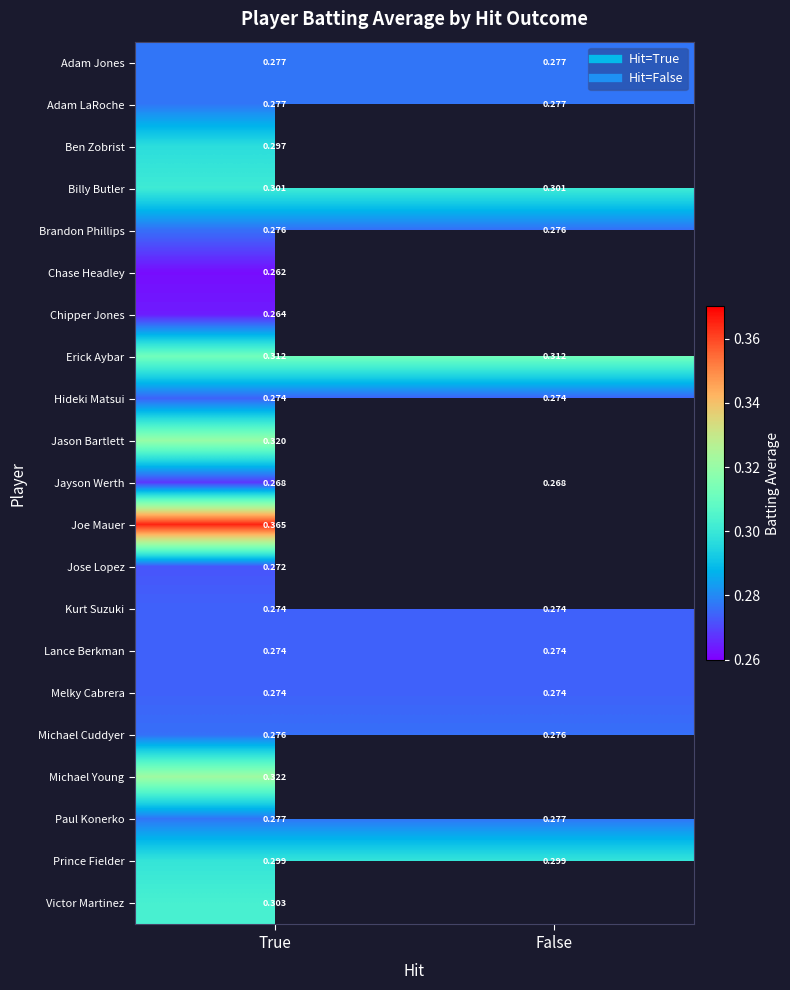

What is the smallest value displayed?

0.3